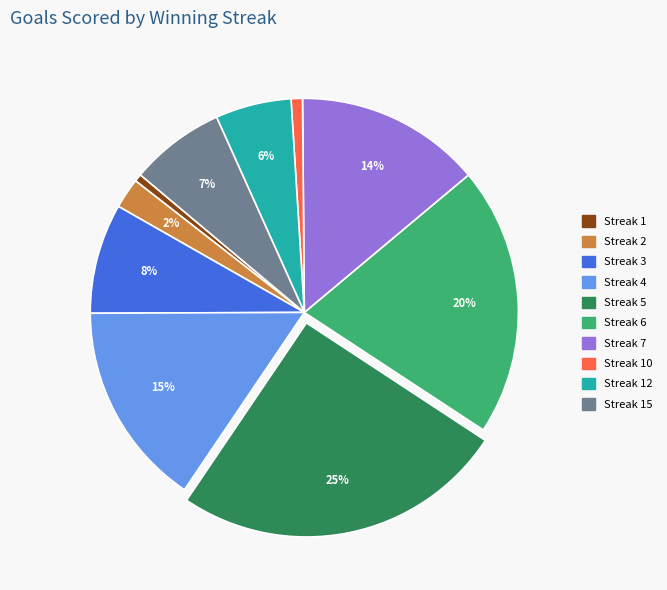

How many slices are in this pie chart?

10